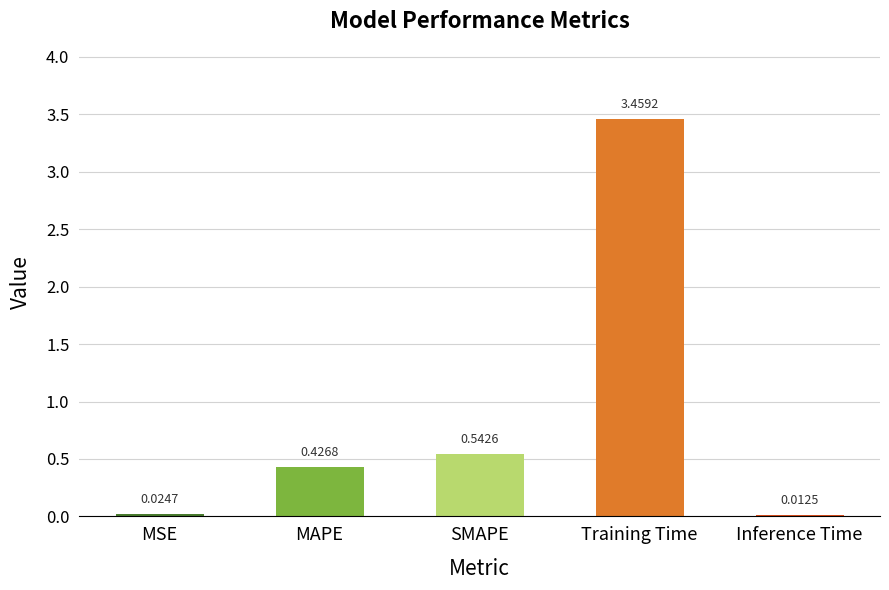

True or false: the data shows 4.6 at Training Time.

False